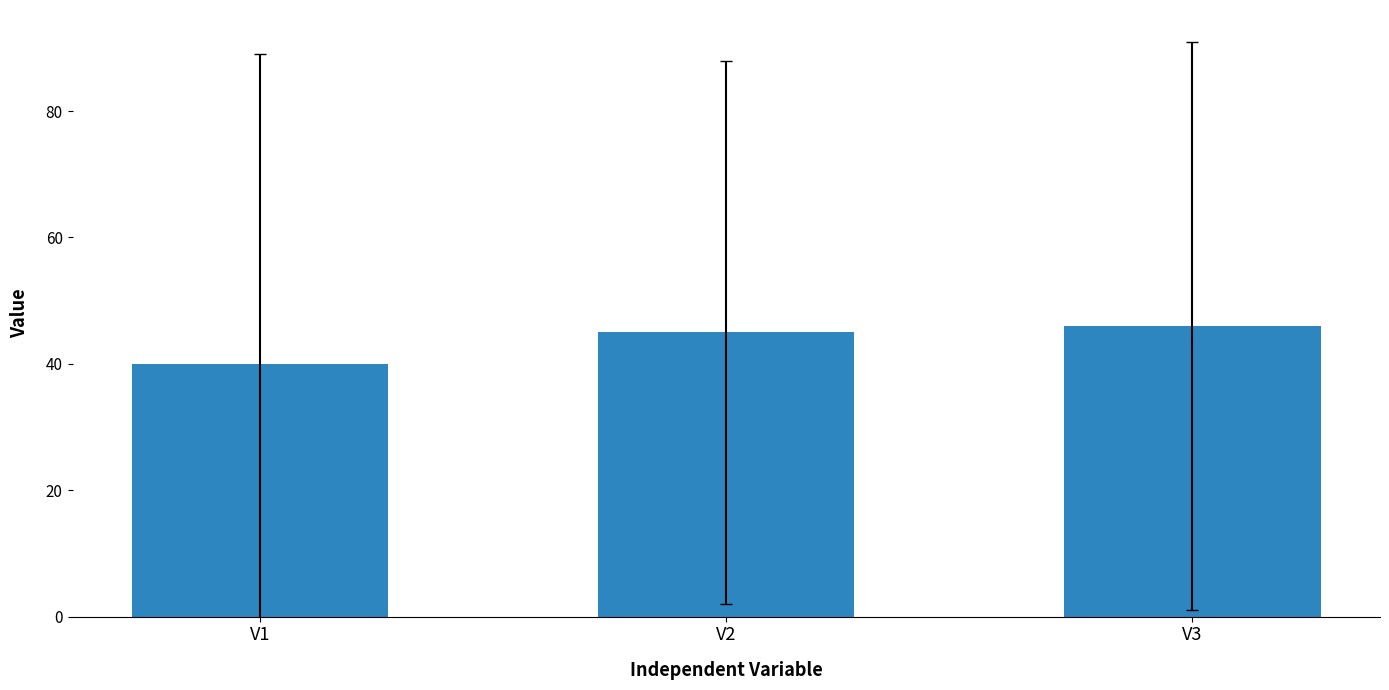

How many data points does each series have?

3